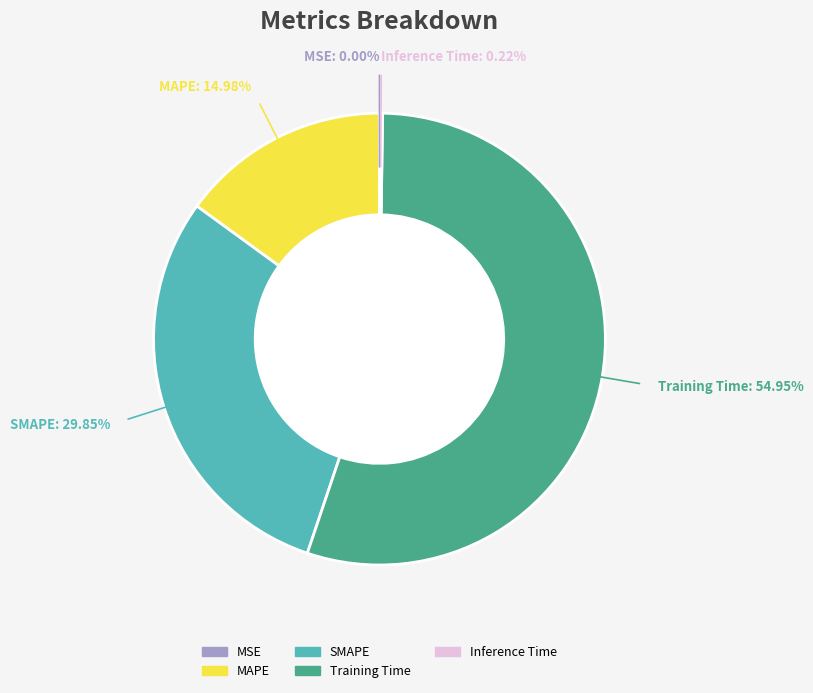

Which category accounts for the majority?

Training Time